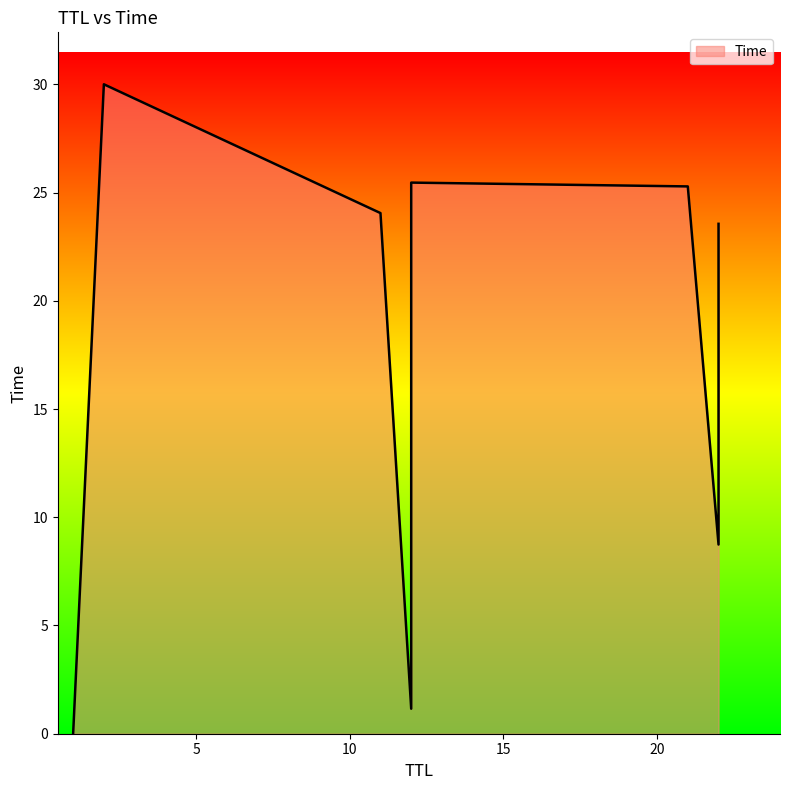

What is the greatest value displayed?

30.0